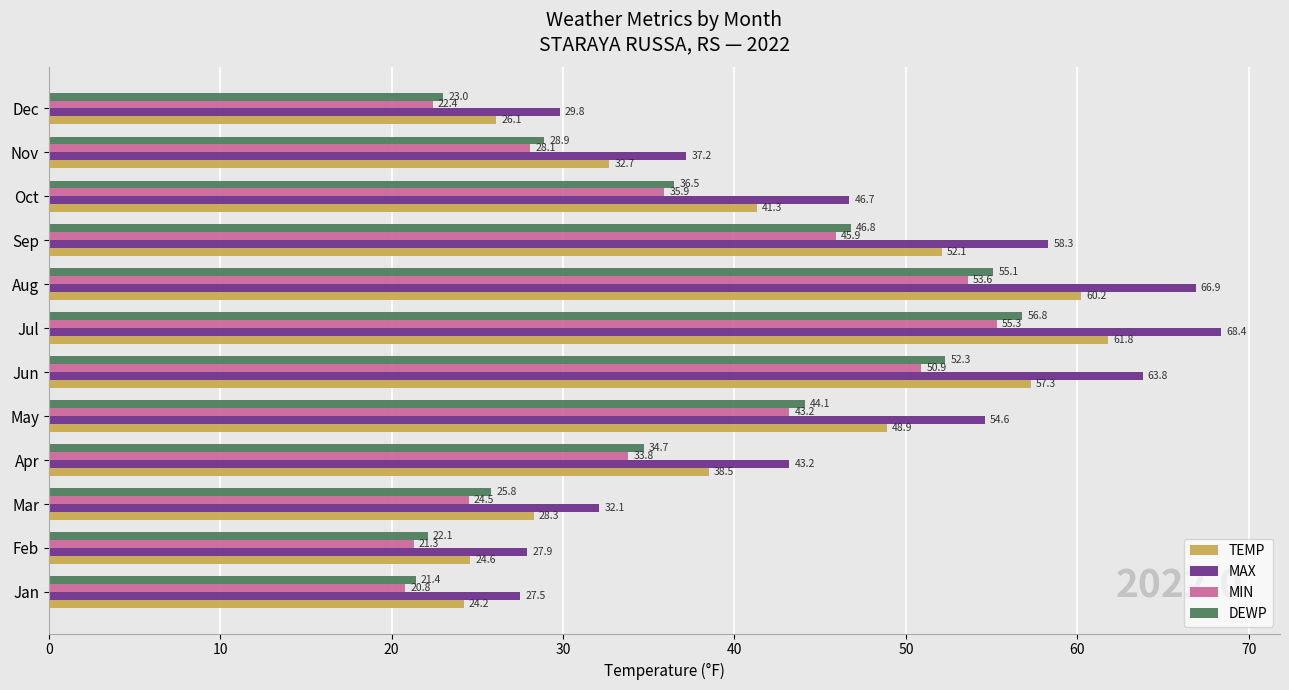

What is the smallest value displayed?

20.8